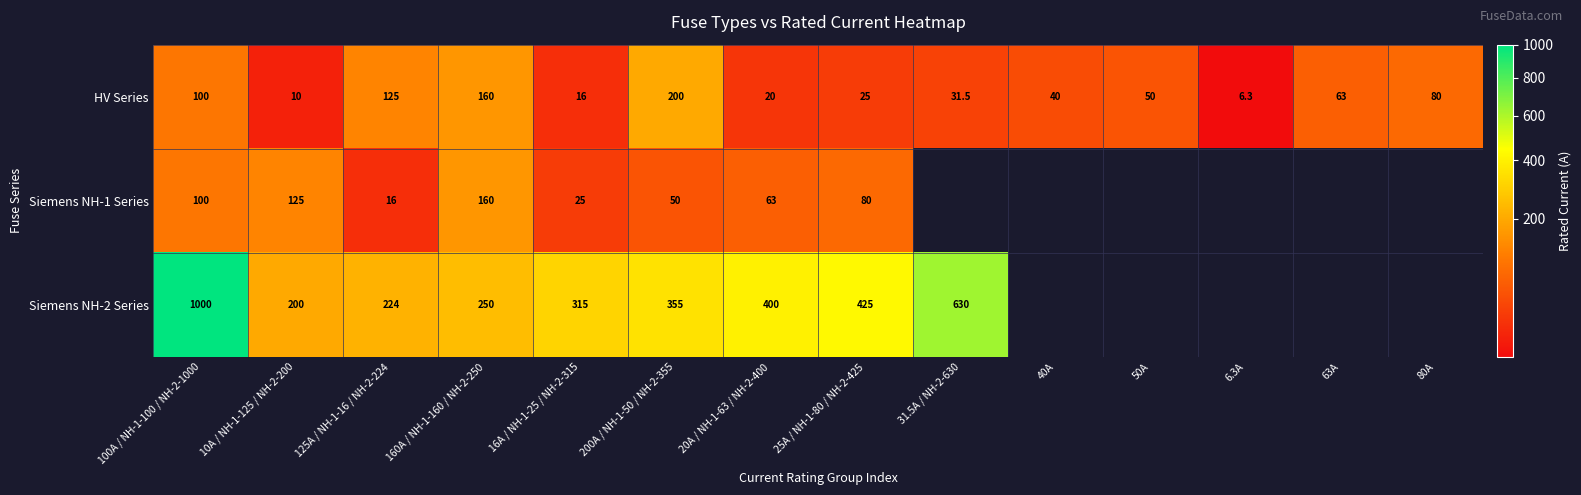

The value of Siemens NH-2 Series at 100A / NH-1-100 / NH-2-1000 is 1440.0. True or false?

False